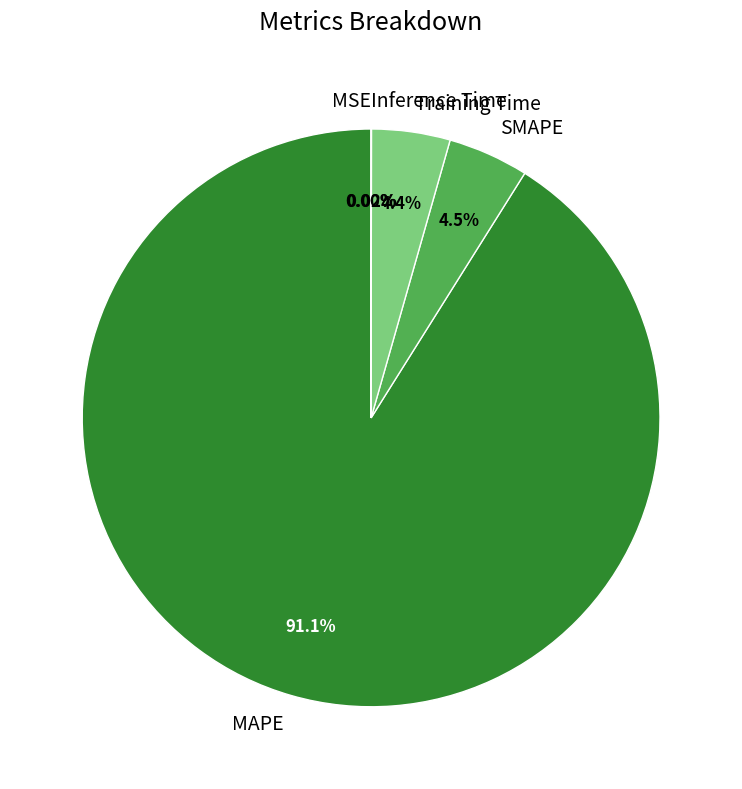

Does any single category account for the majority?

Yes